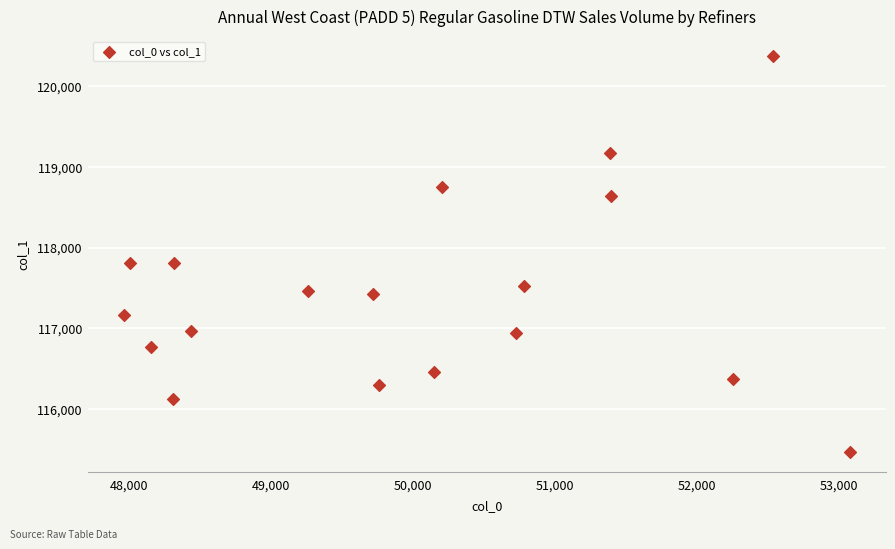

What is the range of Y values (max minus min)?

4897.3